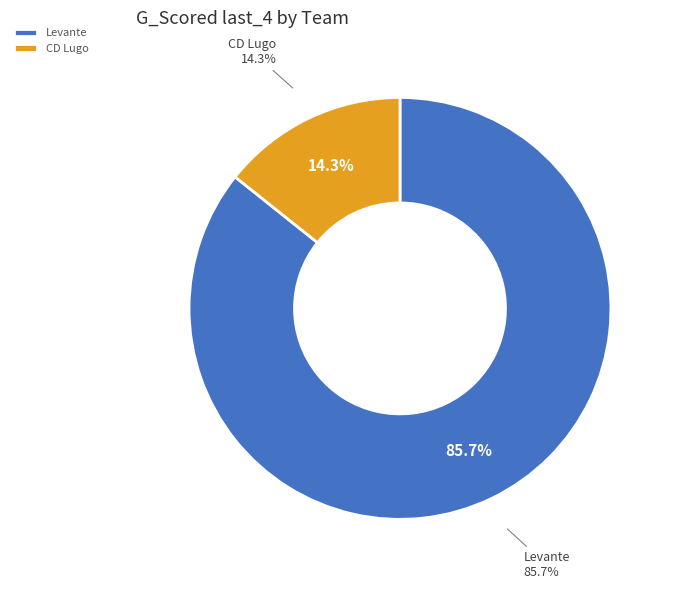

Count the number of slices in the pie.

2